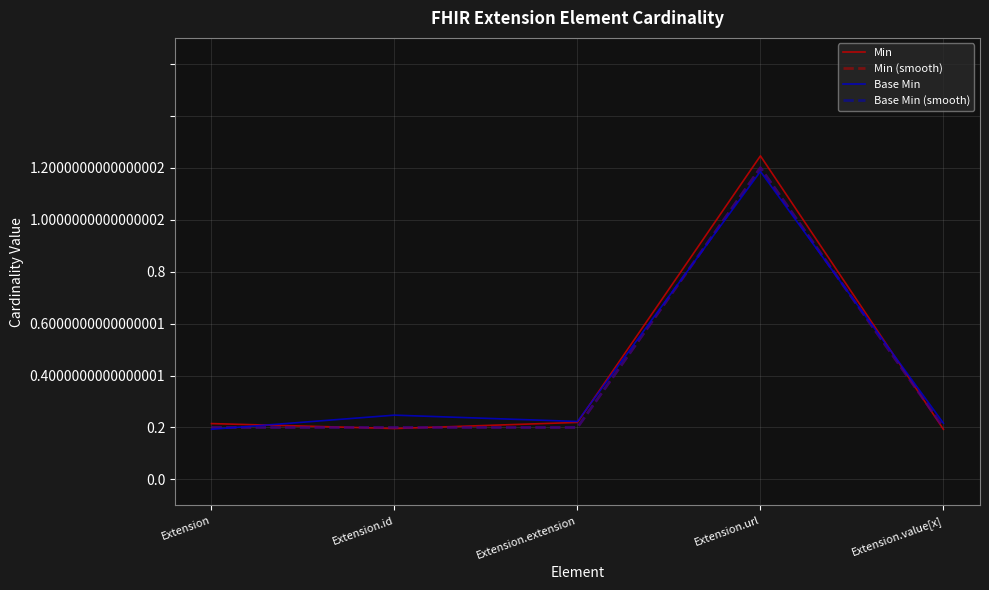

Where is the first local minimum for Min?

Extension.id